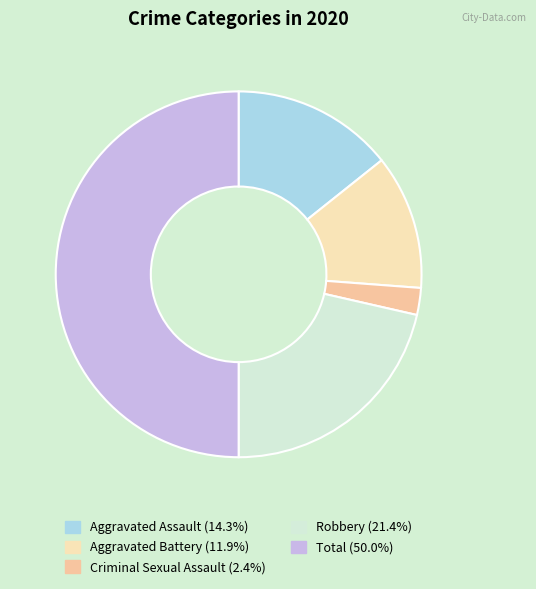

How many segments does this pie chart have?

5